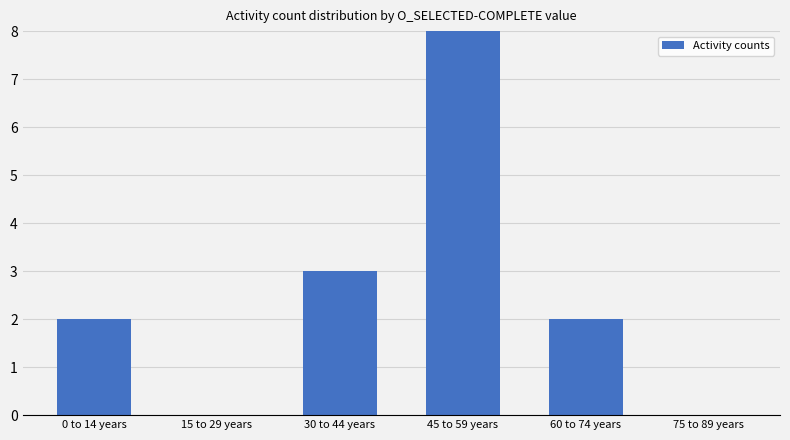

Count the number of data series in this chart.

1